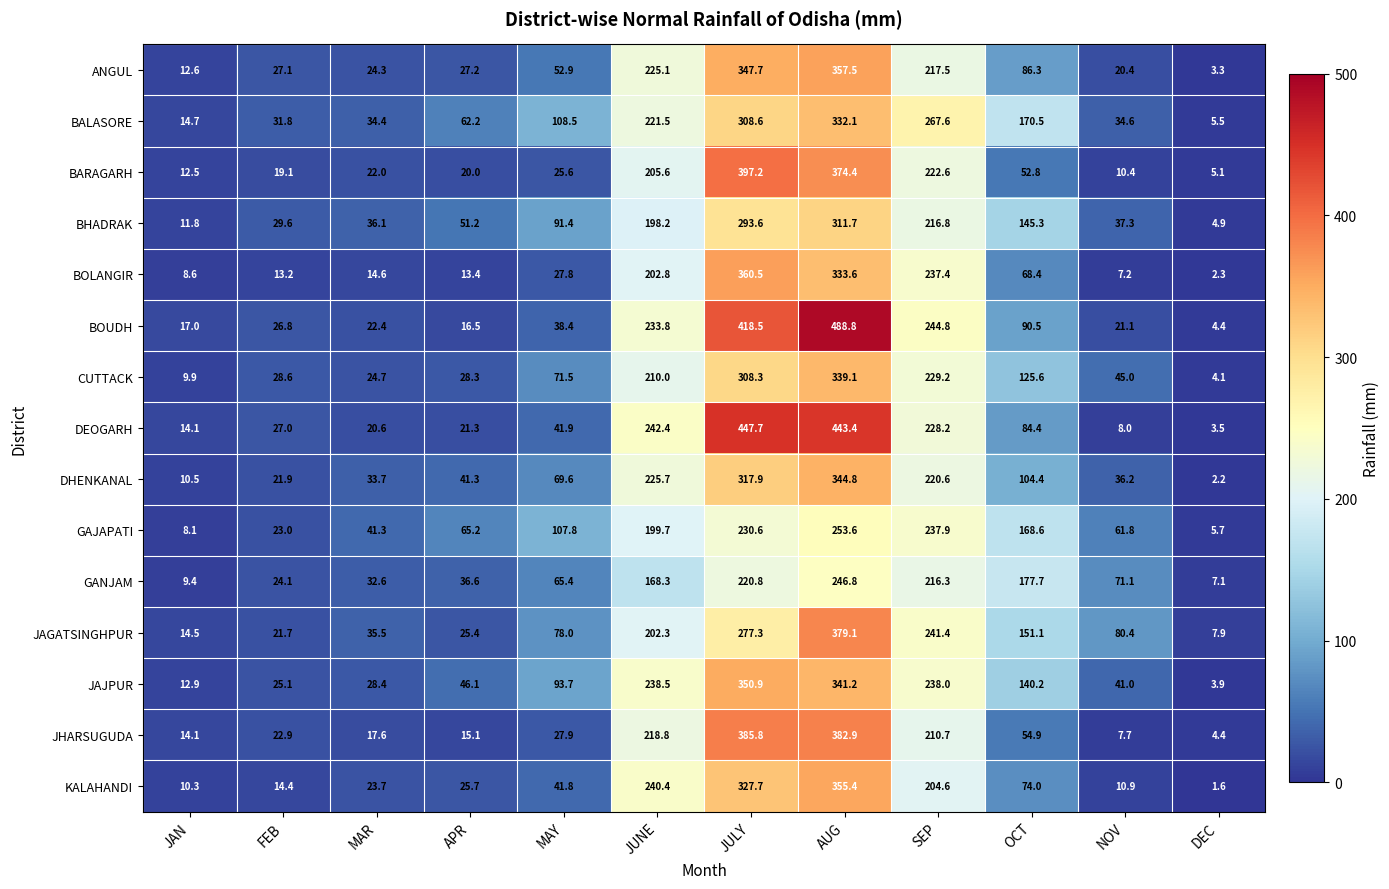

At which label does JAJPUR reach its minimum?

DEC